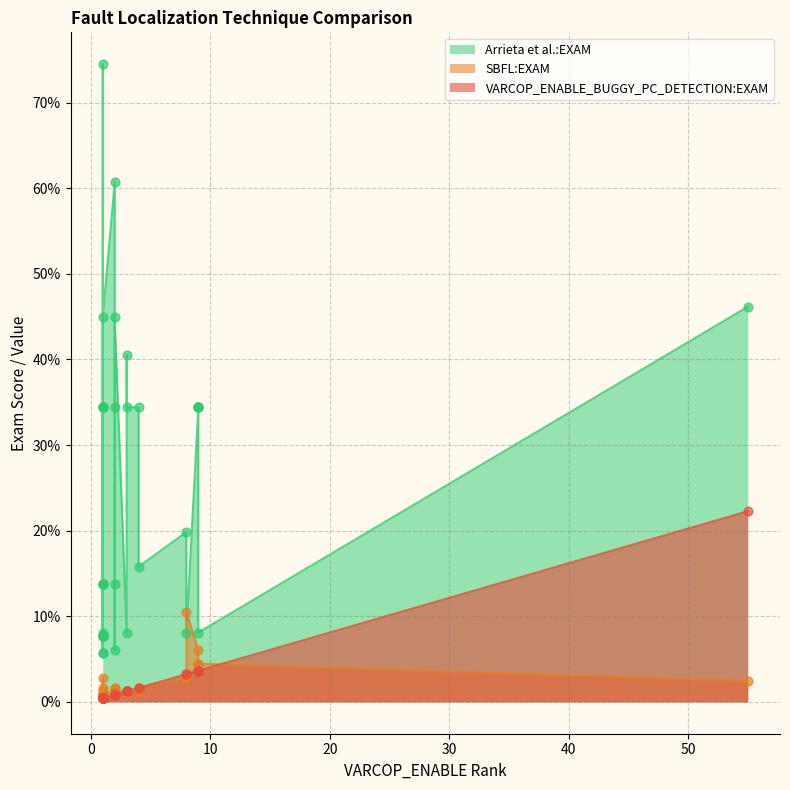

Which series has the largest total across all categories?

Arrieta et al.:EXAM